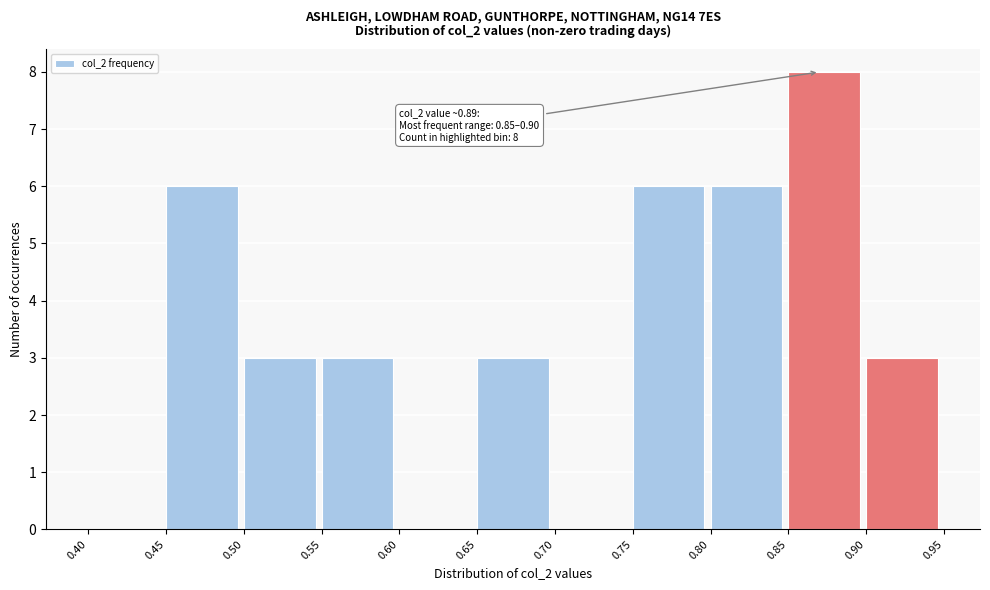

Over which range of the x-axis is the bar tallest?

0.85 to 0.90